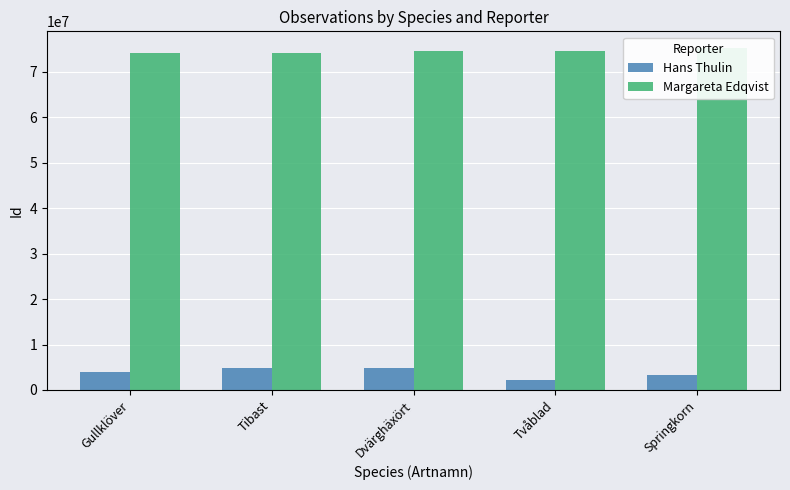

At which label is Margareta Edqvist closest to 74635896?

Tvåblad